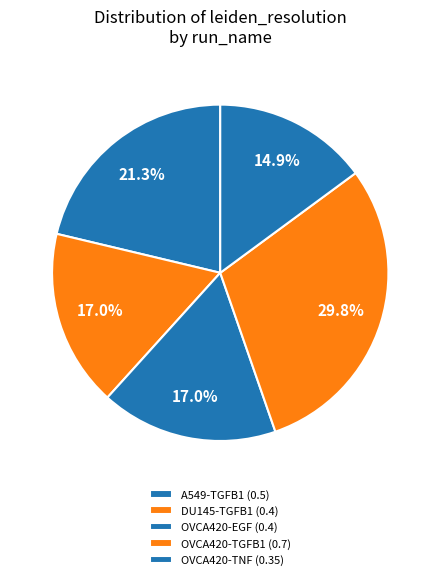

Count the number of slices in the pie.

5